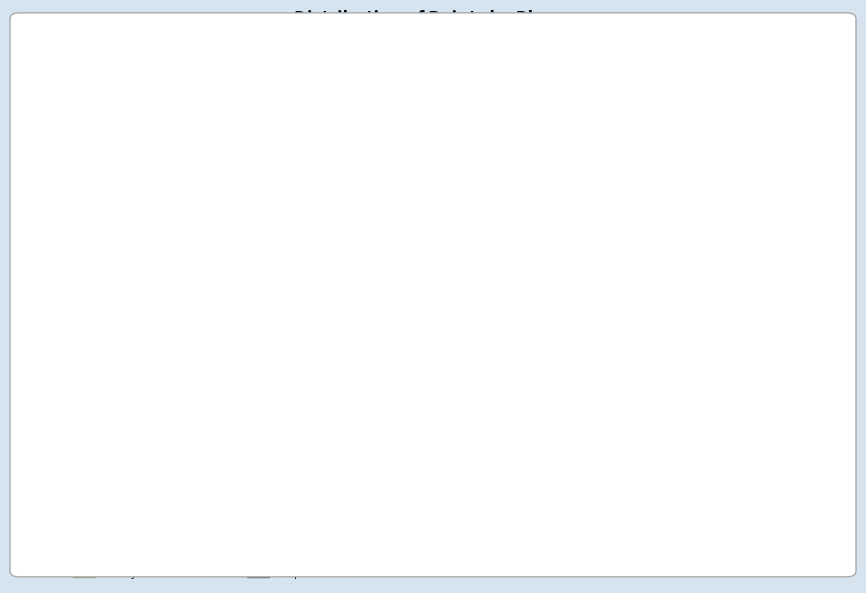

Approximately how many times larger is the value at Derpspace compared to frededish?

0.7